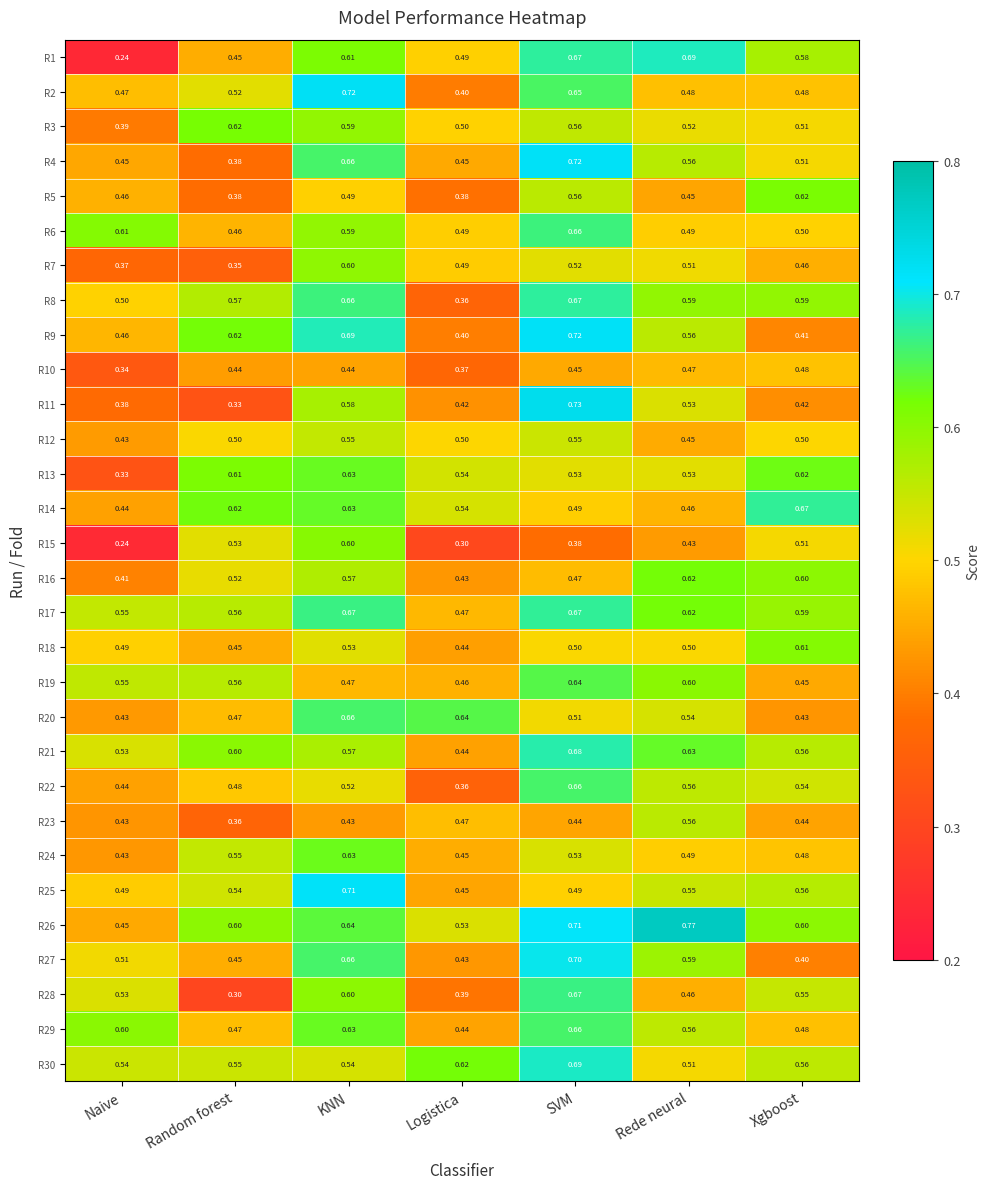

How many data points does each series have?

7